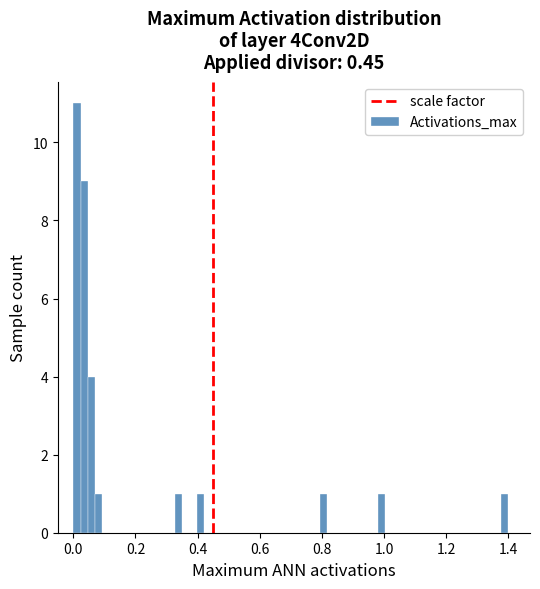

Around what value on the x-axis is the tallest bar? Give the approximate position of its centre, as read against the axis.

0.02